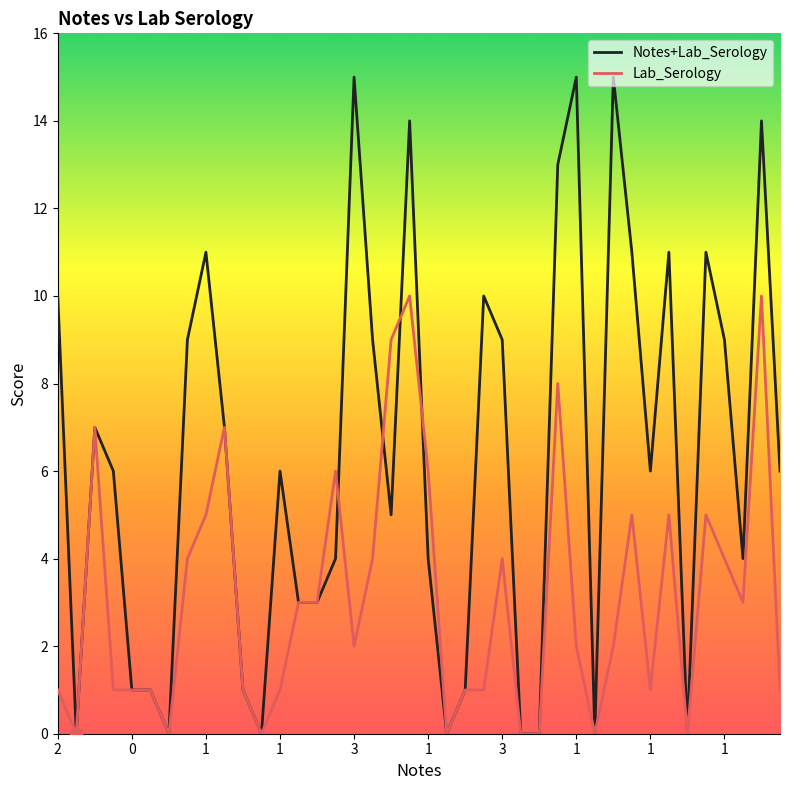

Which series has the widest spread of values?

Notes+Lab_Serology